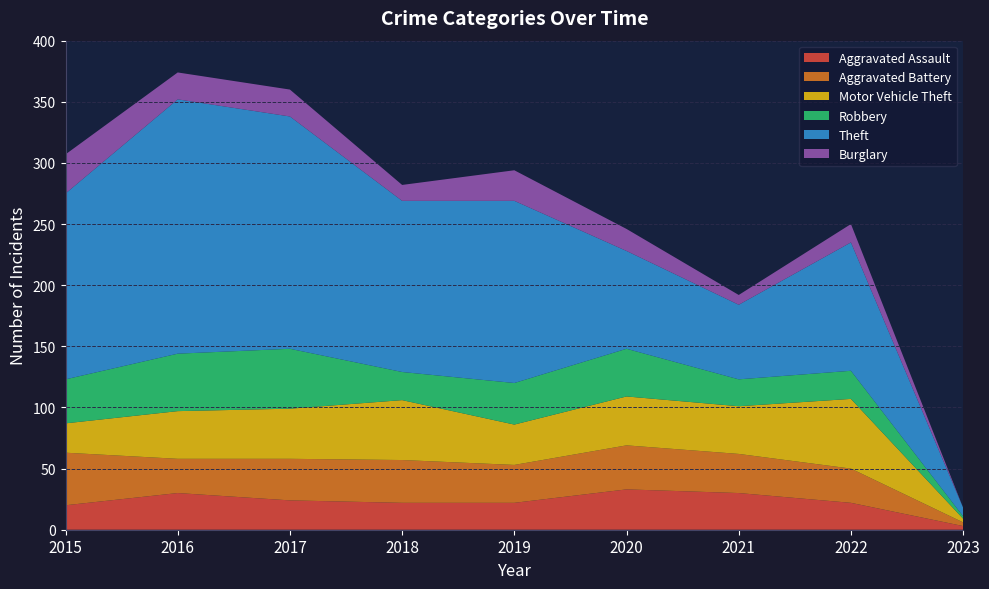

Reading right to left, extract all data points from this chart.

Aggravated Assault: 2023=3	2022=22	2021=30	2020=33	2019=22	2018=22	2017=24	2016=30	2015=20
Aggravated Battery: 2023=3	2022=28	2021=32	2020=36	2019=31	2018=35	2017=34	2016=28	2015=43
Motor Vehicle Theft: 2023=3	2022=57	2021=39	2020=40	2019=33	2018=49	2017=41	2016=39	2015=24
Robbery: 2023=2	2022=23	2021=22	2020=39	2019=34	2018=23	2017=49	2016=47	2015=36
Theft: 2023=7	2022=105	2021=61	2020=80	2019=149	2018=140	2017=190	2016=208	2015=152
Burglary: 2023=0	2022=15	2021=8	2020=18	2019=25	2018=13	2017=22	2016=22	2015=32